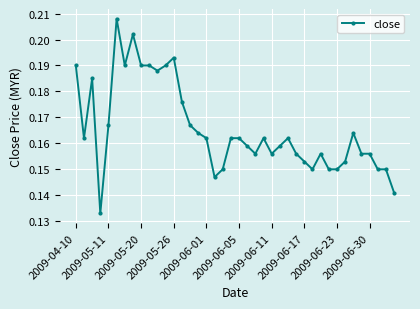

True or false: the data has more than 0 interior local peaks.

True